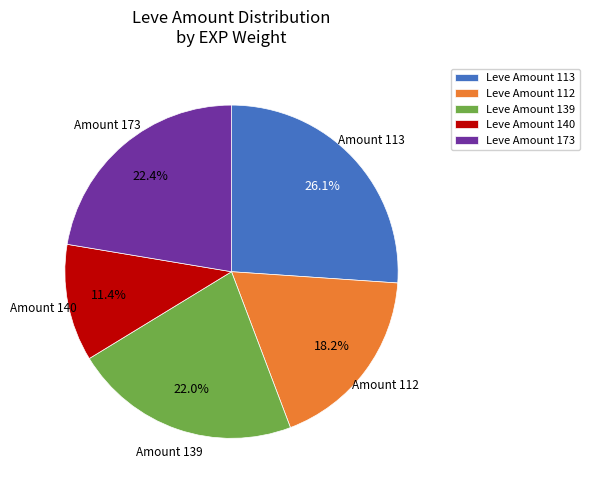

Is the sum of Leve Amount 140 and Leve Amount 112 greater than half?

No